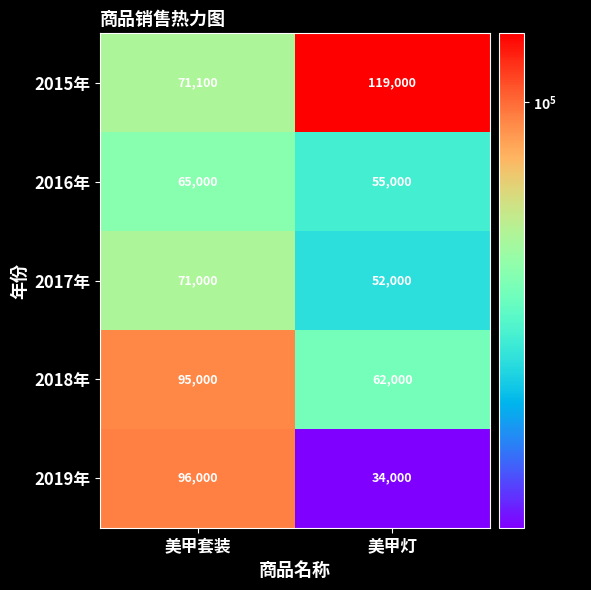

What is the difference between the 2018年 values at 美甲灯 and 美甲套装?

33000